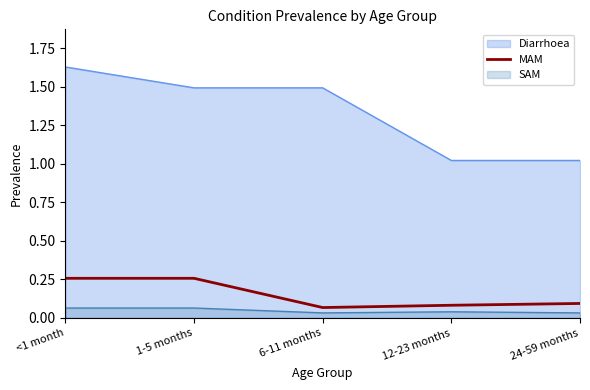

Reading left to right, extract all data points from this chart.

0.3	0.3	0.1	0.1	0.1